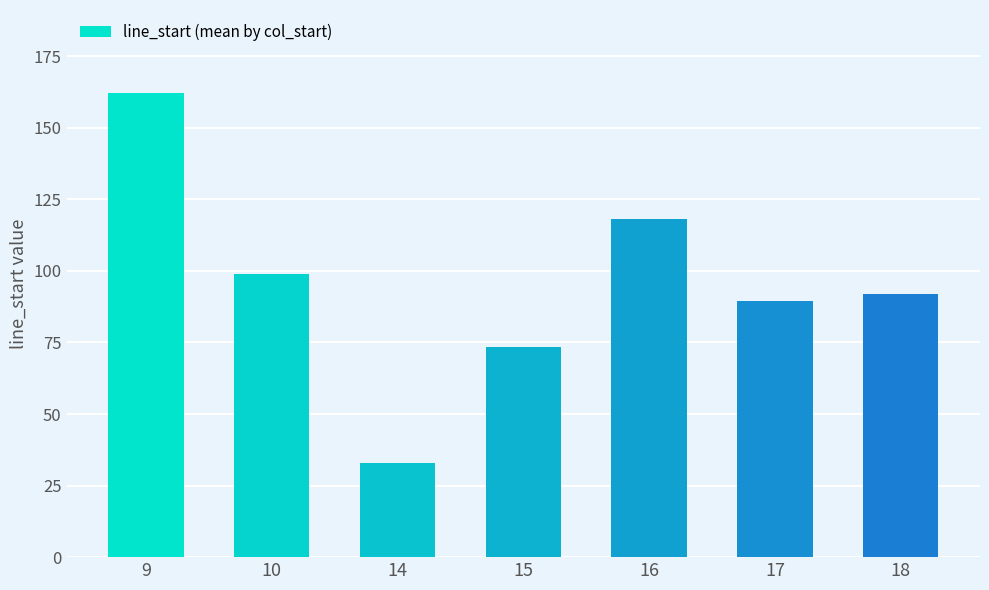

What is the difference between the maximum and minimum values?

129.0